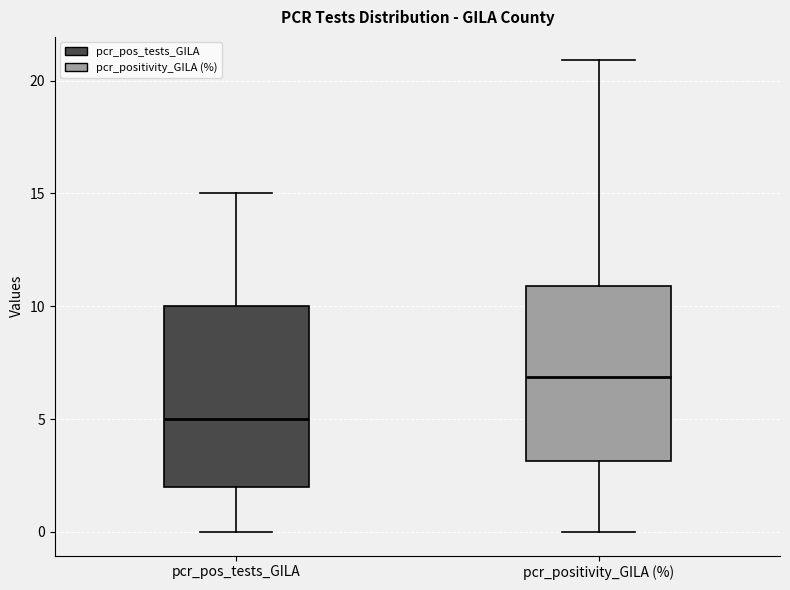

Which box has the lowest median line?

pcr_pos_tests_GILA